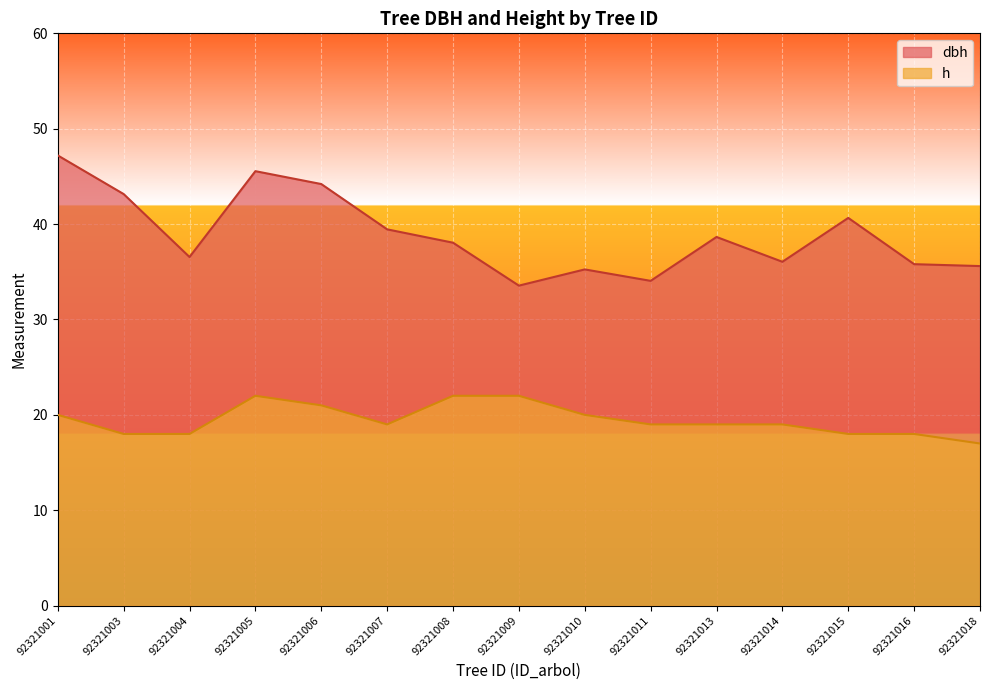

Where does the h series first go above 19?

92321001